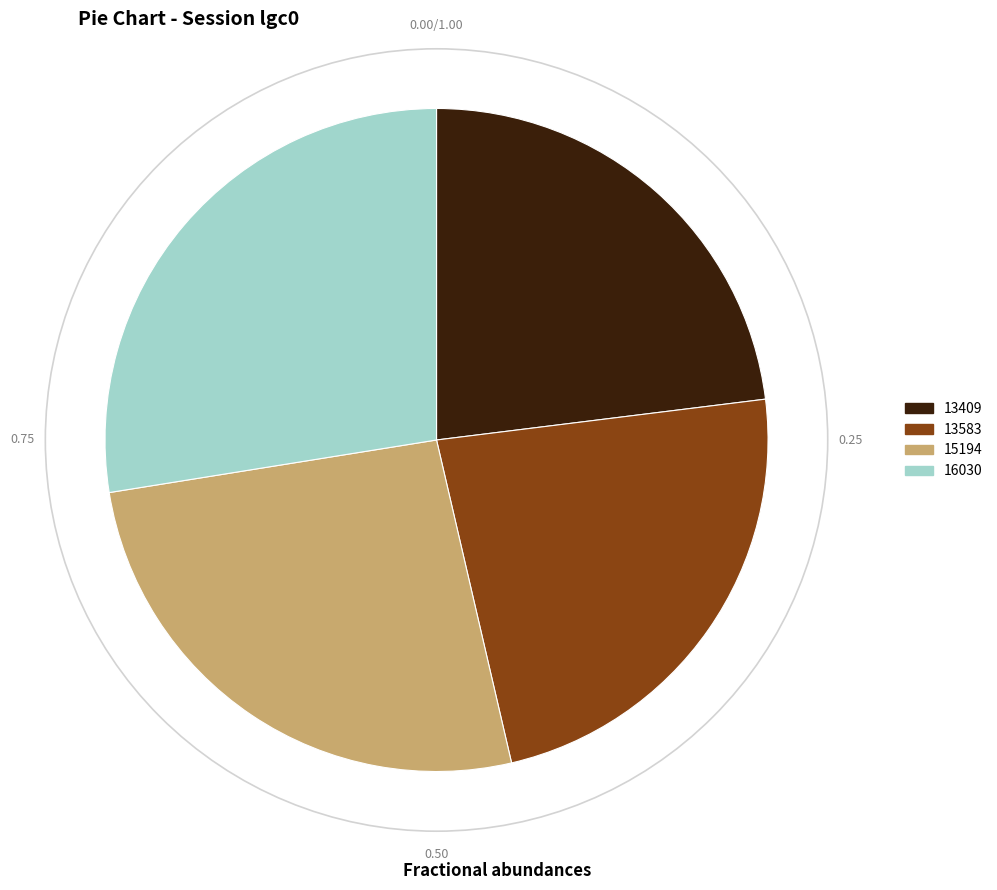

Is the sum of 13409 and 16030 greater than half?

Yes